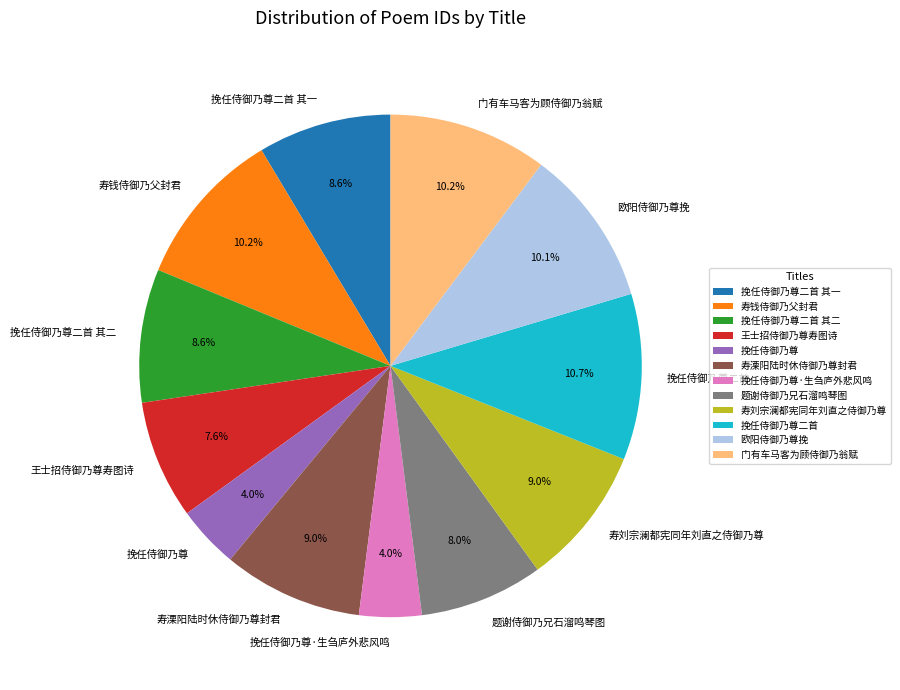

Does 欧阳侍御乃尊挽 represent more than half of the total?

No